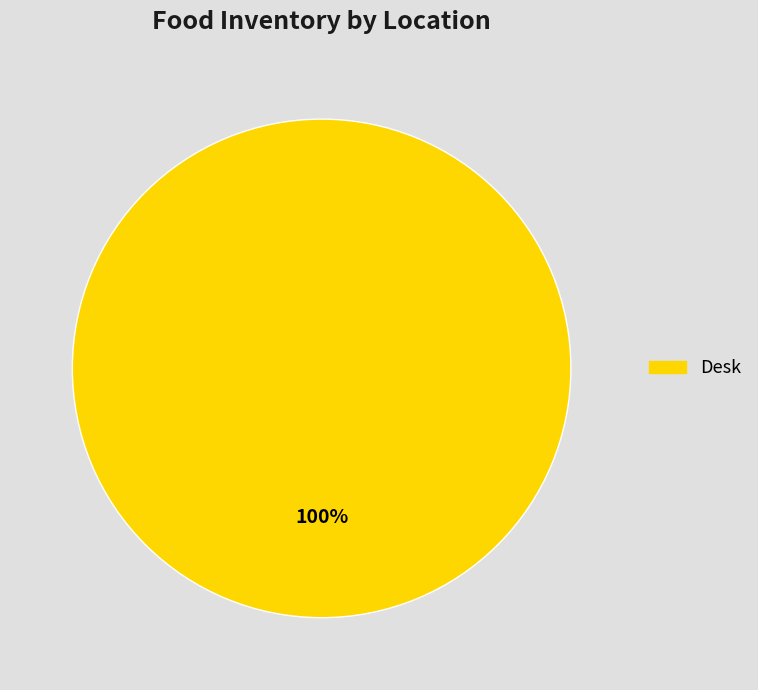

To the nearest percent, what portion does Desk represent?

100%